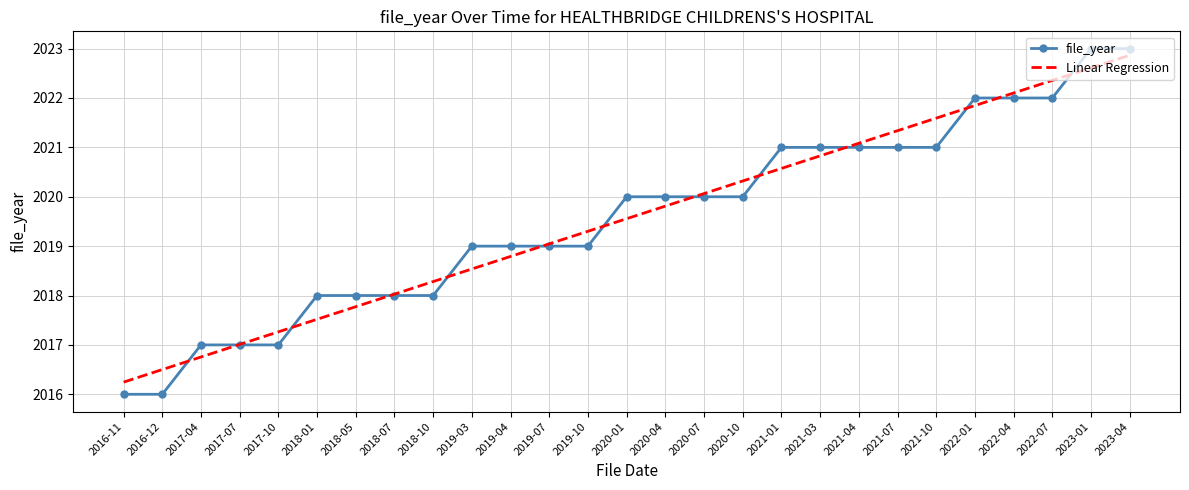

Reading left to right, transcribe all the data shown in this chart.

file_year: 2016-11=2016.0	2016-12=2016.0	2017-04=2017.0	2017-07=2017.0	2017-10=2017.0	2018-01=2018.0	2018-05=2018.0	2018-07=2018.0	2018-10=2018.0	2019-03=2019.0	2019-04=2019.0	2019-07=2019.0	2019-10=2019.0	2020-01=2020.0	2020-04=2020.0	2020-07=2020.0	2020-10=2020.0	2021-01=2021.0	2021-03=2021.0	2021-04=2021.0	2021-07=2021.0	2021-10=2021.0	2022-01=2022.0	2022-04=2022.0	2022-07=2022.0	2023-01=2023.0	2023-04=2023.0
Linear Regression: 2016-11=2016.2	2016-12=2016.5	2017-04=2016.8	2017-07=2017.0	2017-10=2017.3	2018-01=2017.5	2018-05=2017.8	2018-07=2018.0	2018-10=2018.3	2019-03=2018.5	2019-04=2018.8	2019-07=2019.0	2019-10=2019.3	2020-01=2019.6	2020-04=2019.8	2020-07=2020.1	2020-10=2020.3	2021-01=2020.6	2021-03=2020.8	2021-04=2021.1	2021-07=2021.3	2021-10=2021.6	2022-01=2021.8	2022-04=2022.1	2022-07=2022.4	2023-01=2022.6	2023-04=2022.9